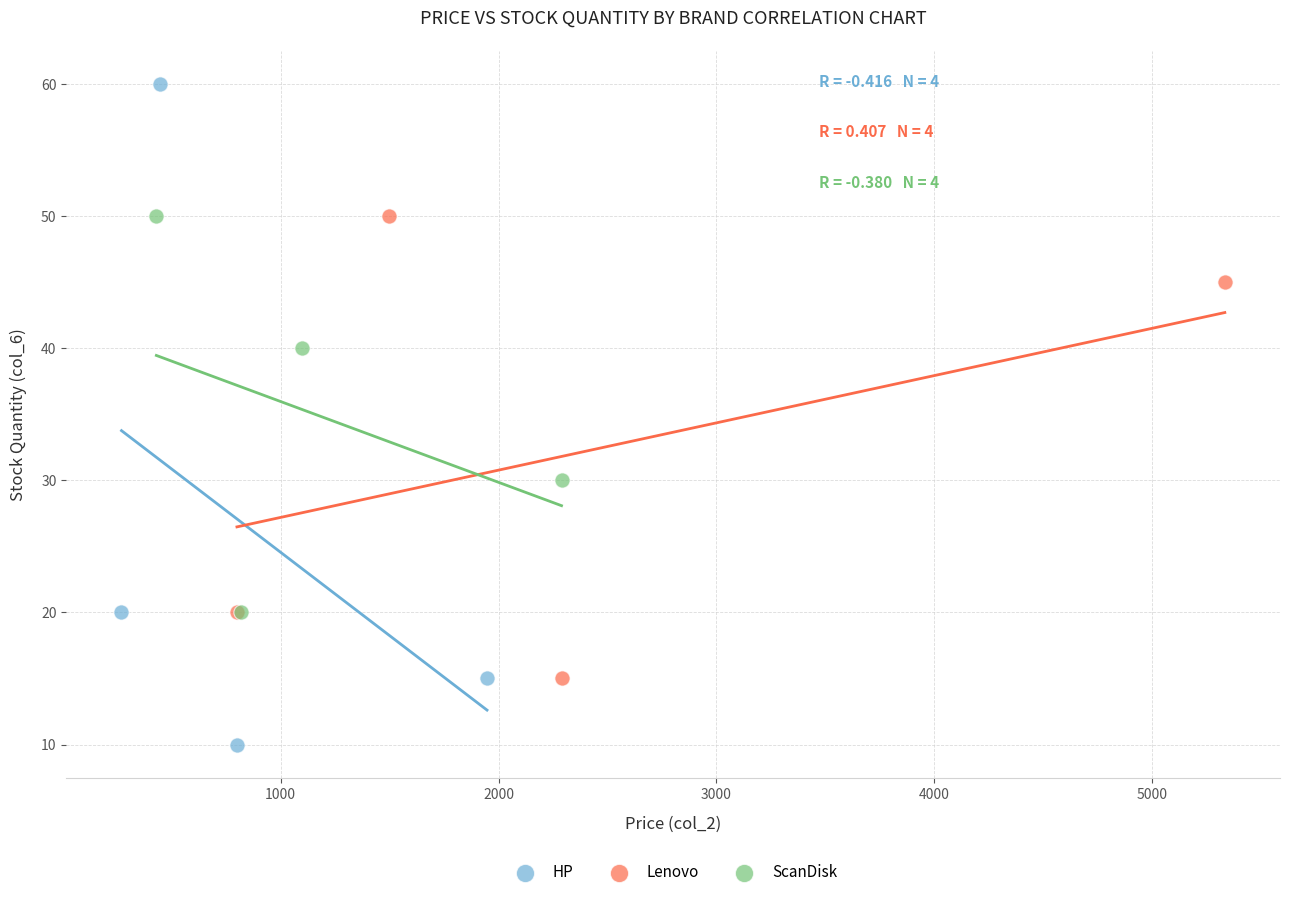

Which series reaches the maximum Y coordinate?

HP